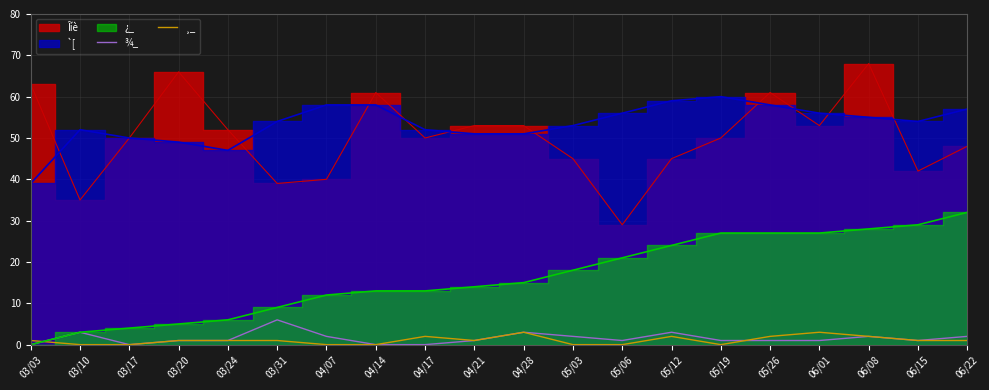

How many intersections are there between ¸_ and ¾_?

2